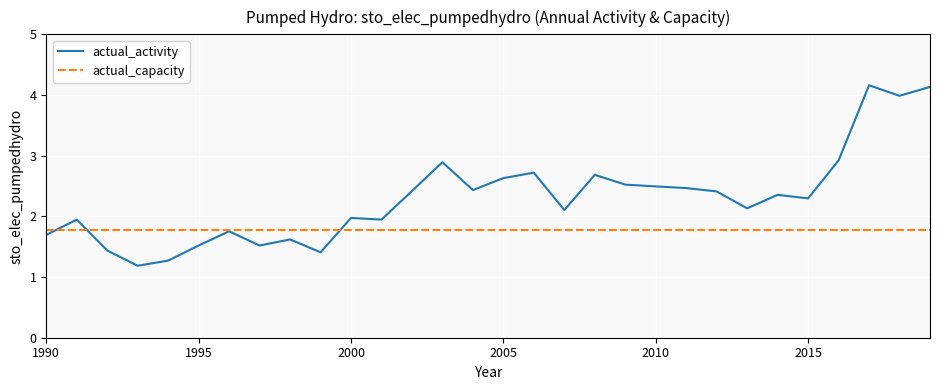

What is the greatest value displayed?

4.2